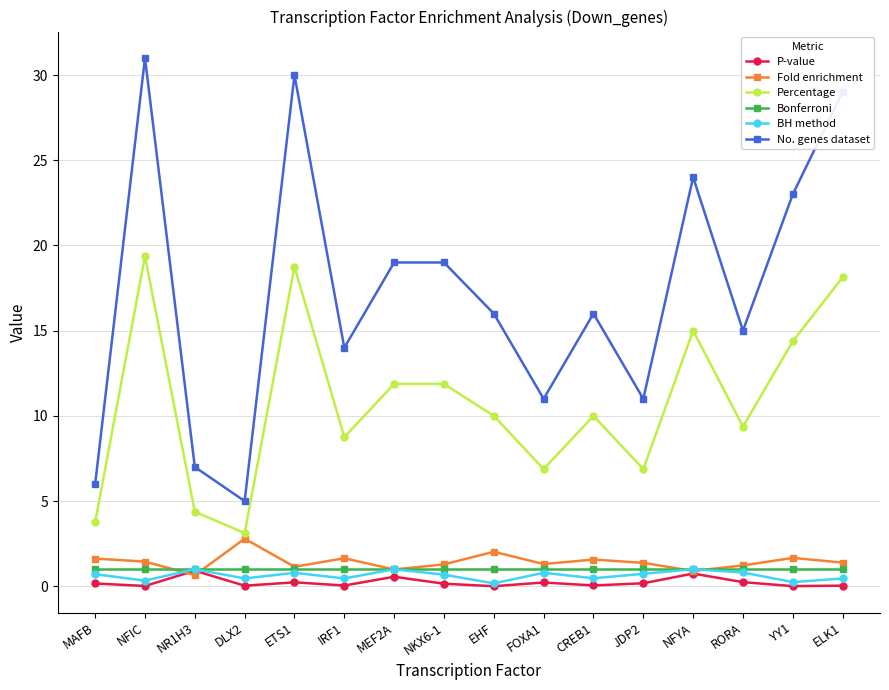

How many interior local valleys does the Percentage series have?

5